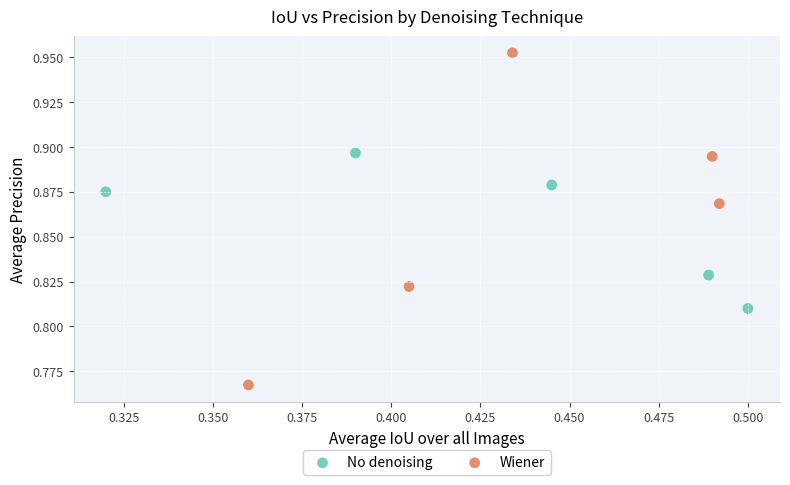

Which series has the largest Y range (max minus min)?

Wiener